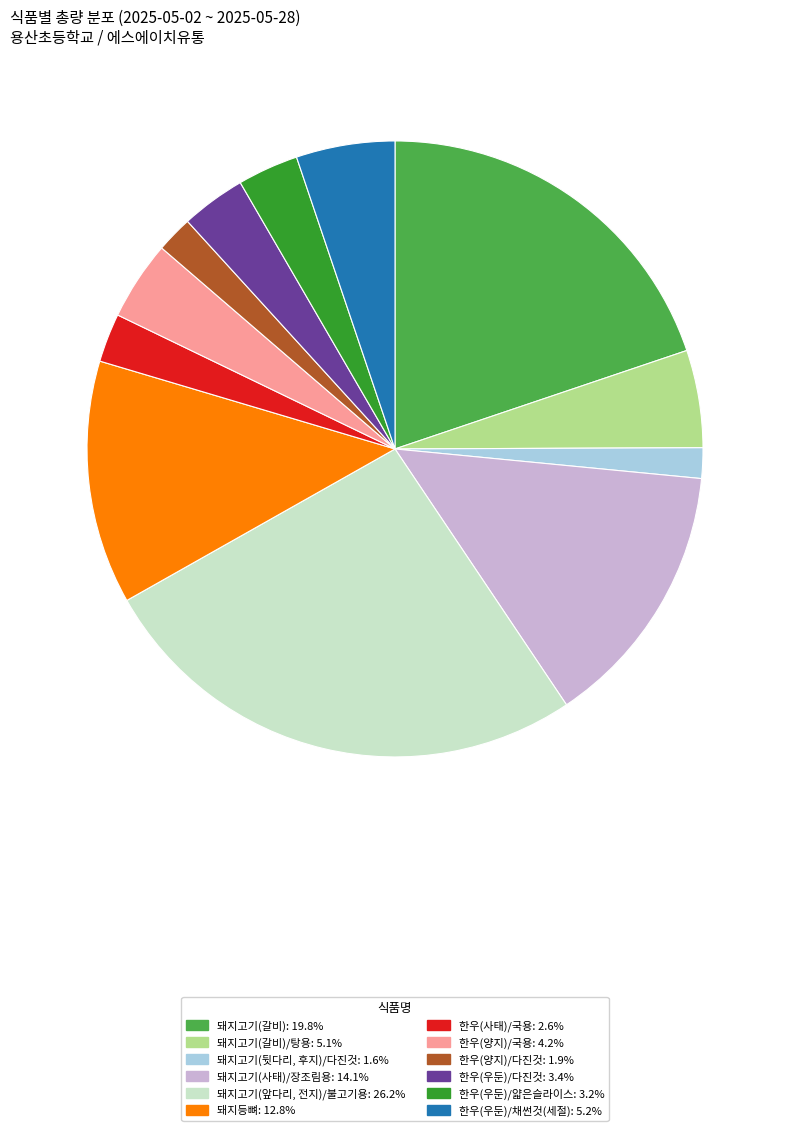

How many slices are in this pie chart?

12